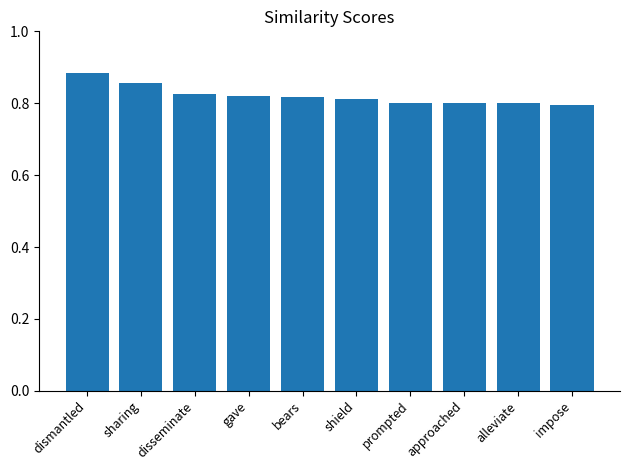

Which category has the highest value across all series?

dismantled